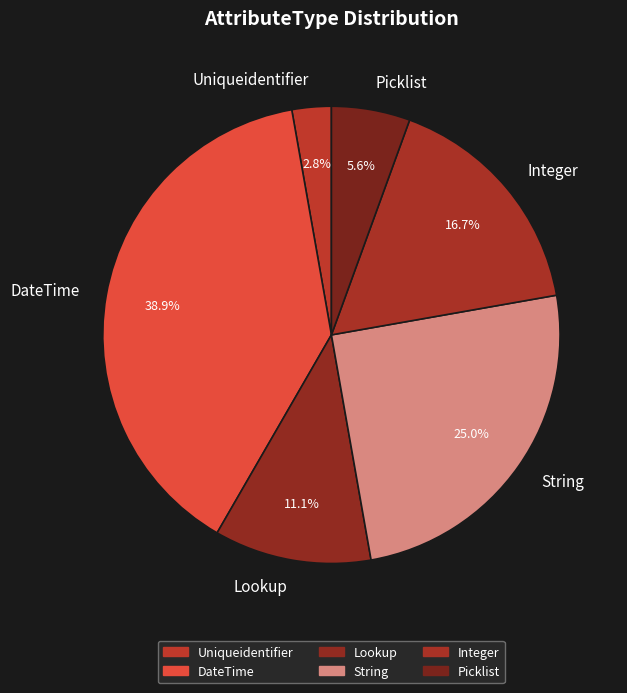

To the nearest percent, what is the average slice percentage?

17%